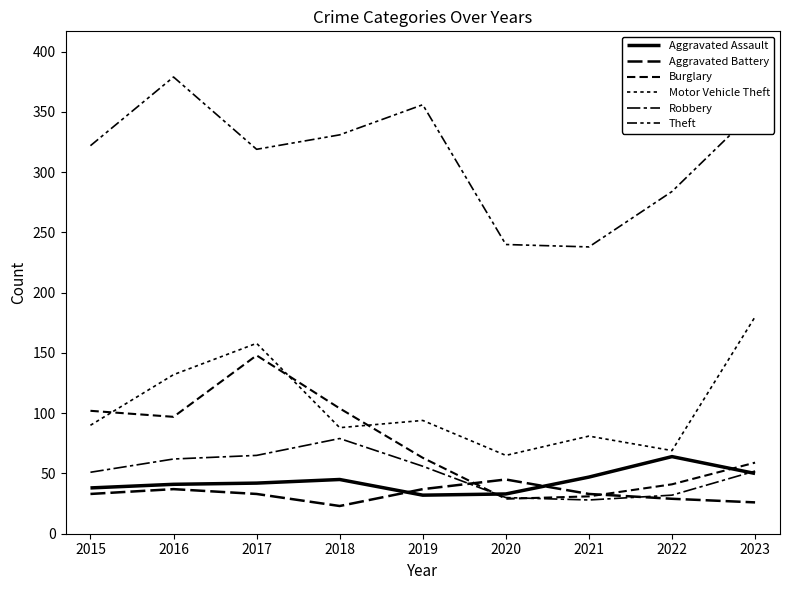

How many interior local valleys does the Aggravated Battery series have?

1